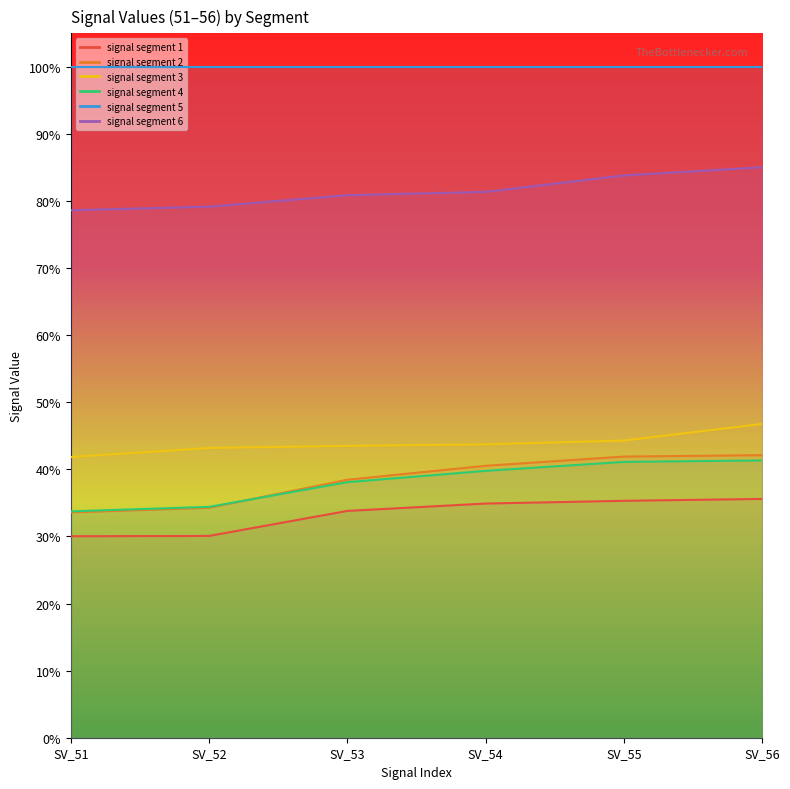

Between SV_51 and SV_55, which series saw the biggest shift?

signal segment 2